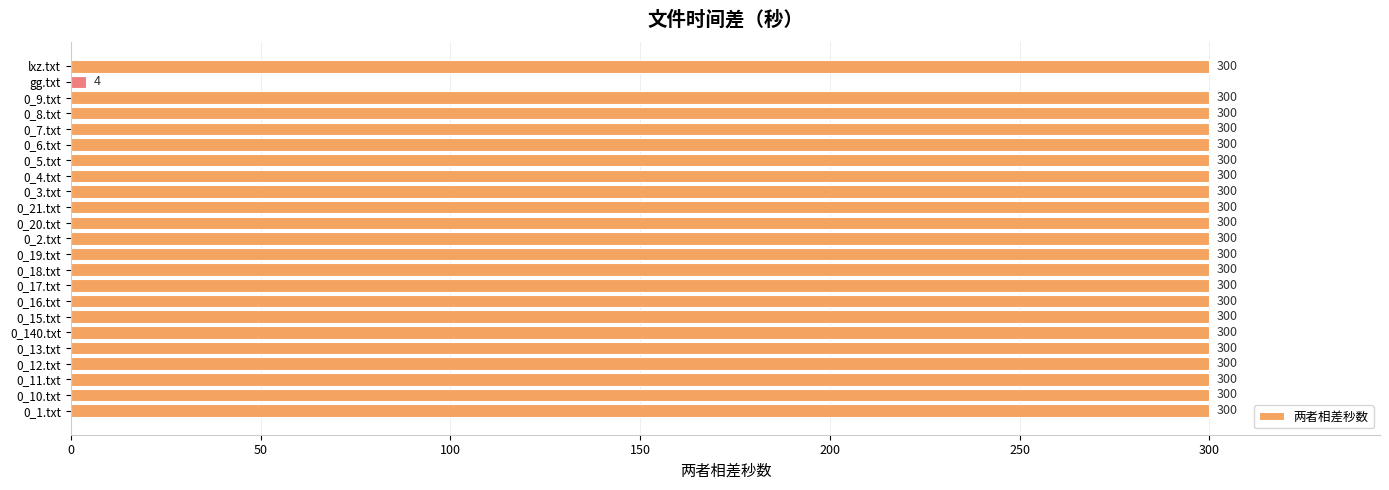

What is the sum of the values at 0_9.txt and 0_21.txt?

600